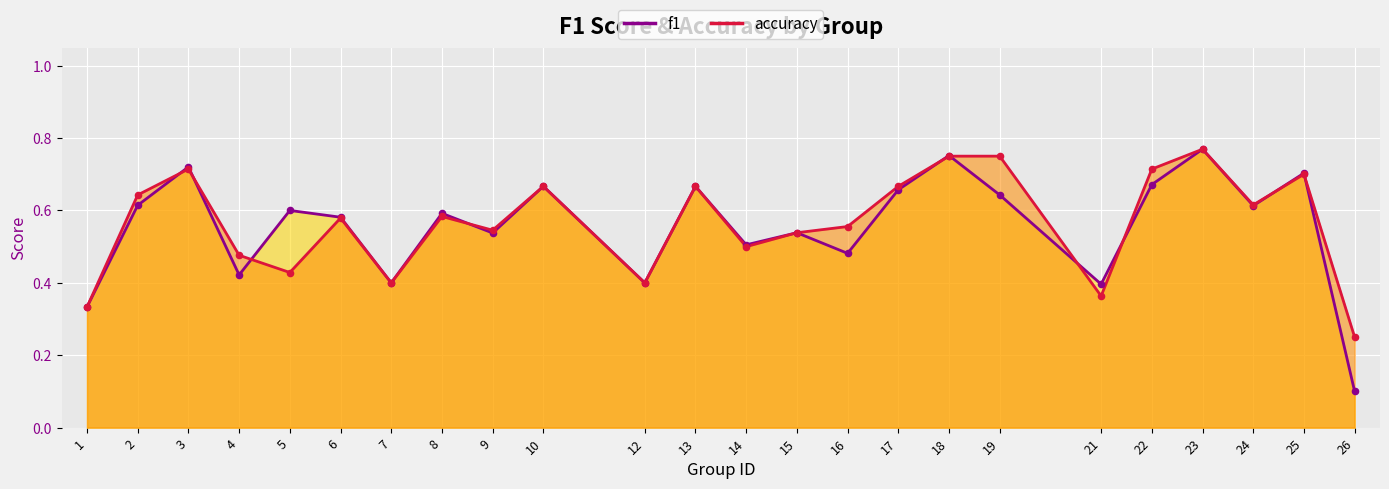

Which series contains the highest Y value?

f1 line